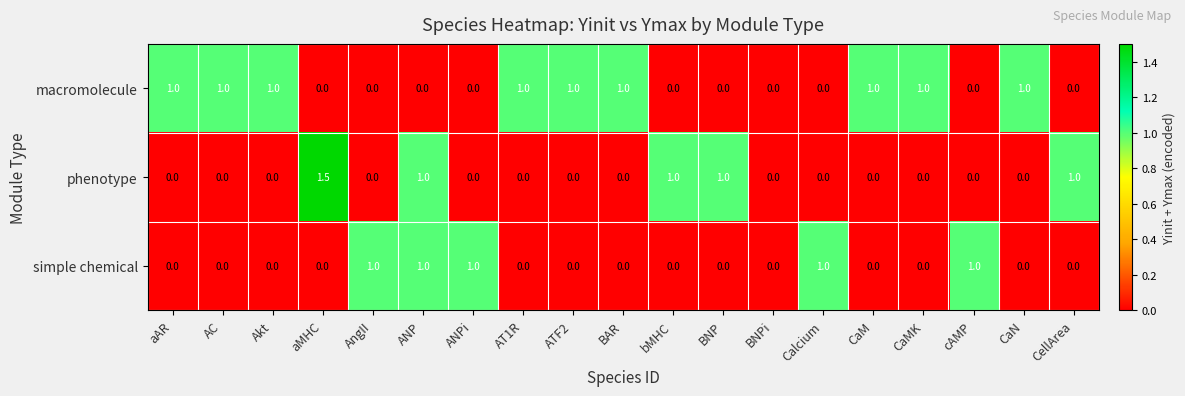

What is the difference between the highest and lowest values at CaM?

1.0